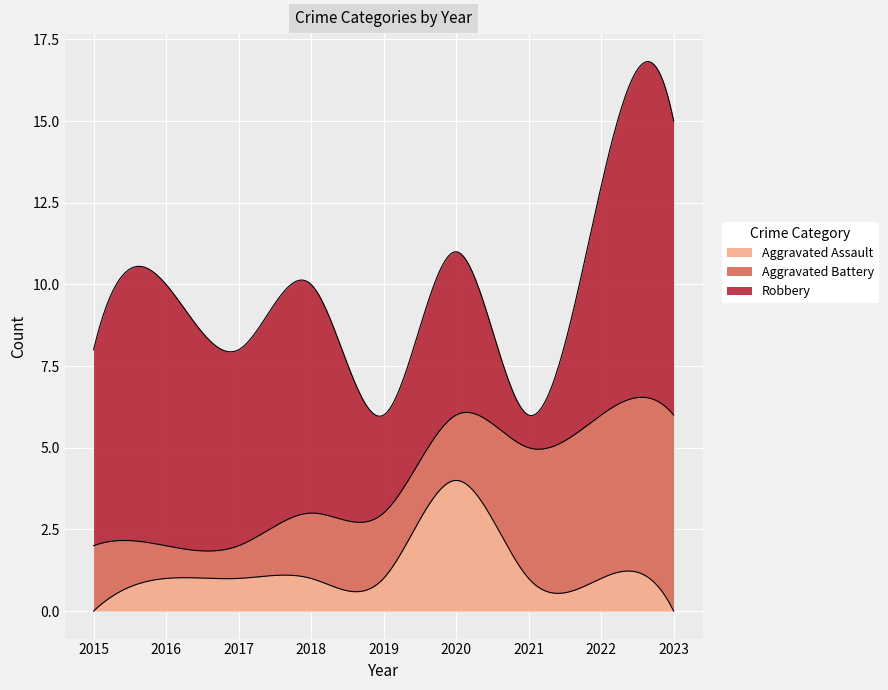

At which label does Robbery reach its peak?

2023